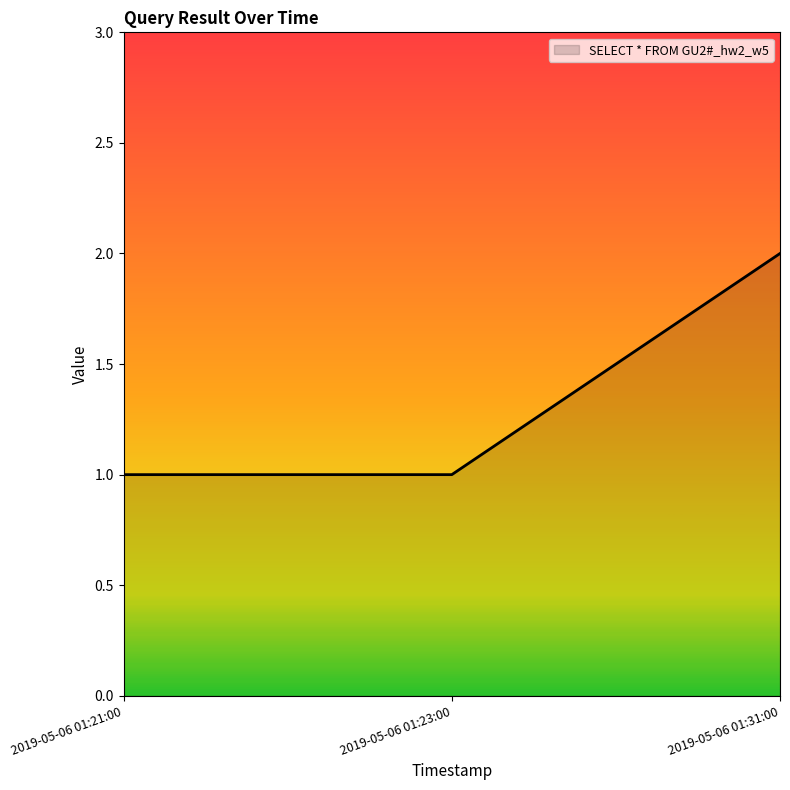

Reading left to right, transcribe all the data shown in this chart.

1	1	2